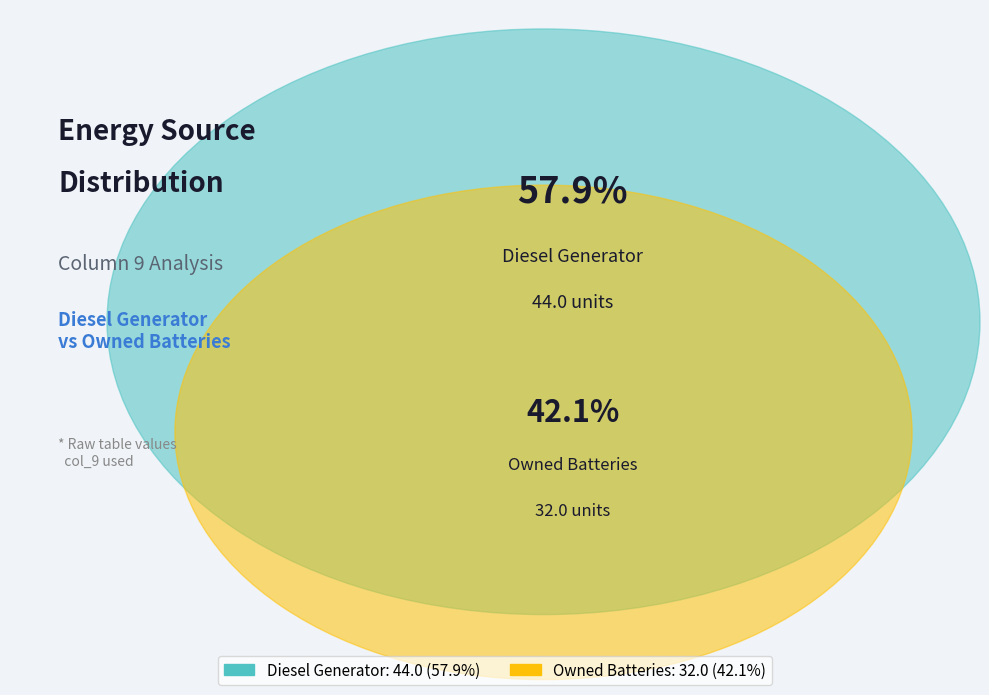

Is it true that Owned Batteries is 57% of the pie?

False